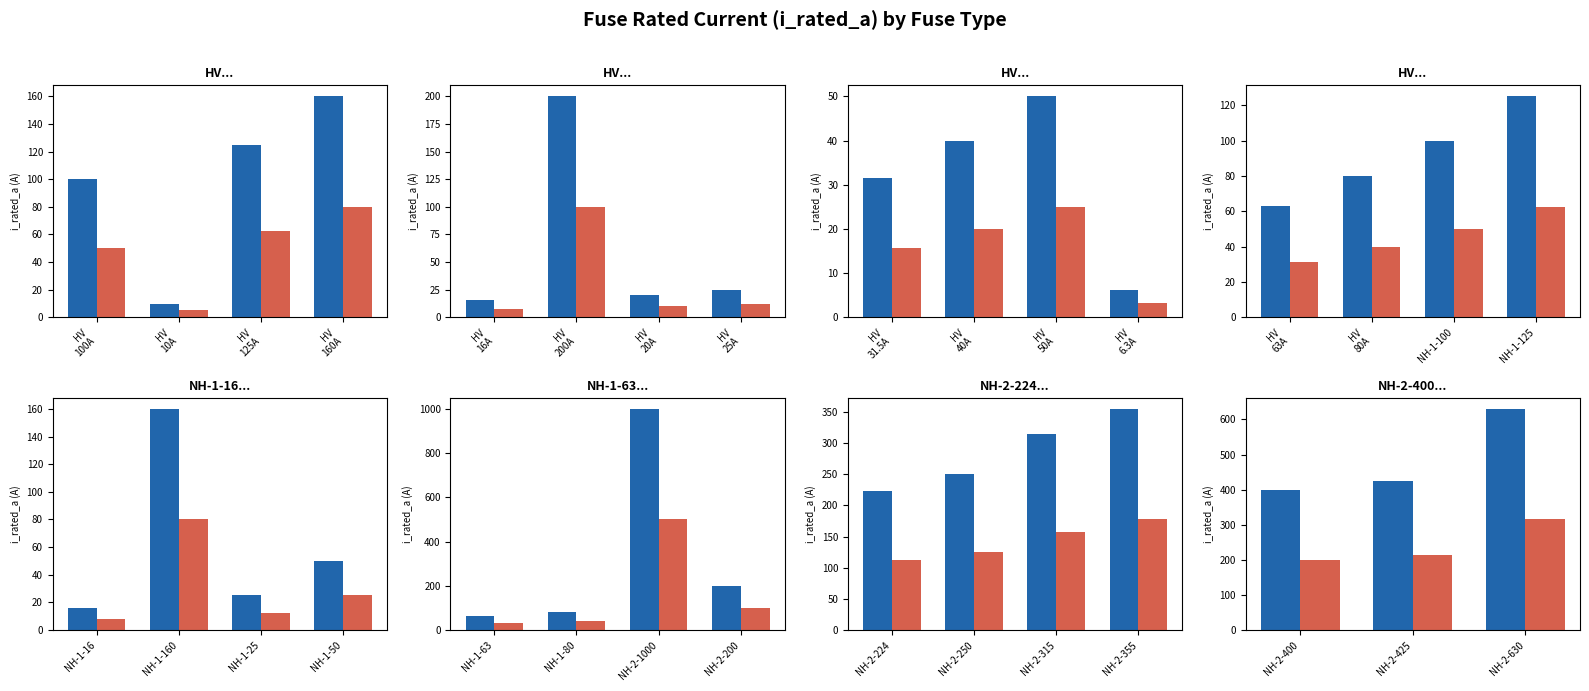

What position from the left is HV
10A?

2